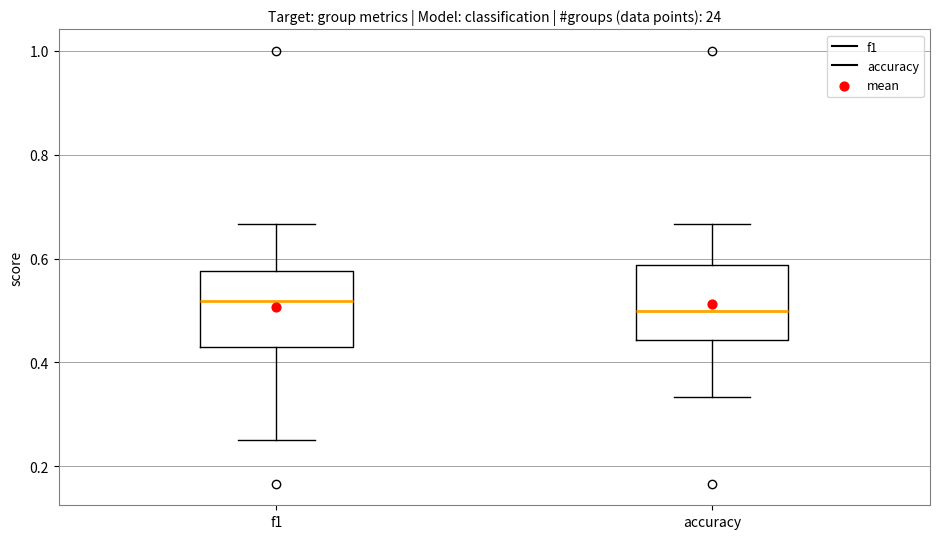

Reading left to right, read every box against the y-axis: the position of its median line, the range the box covers, and the ends of its whiskers. The values are not printed on the chart, so give them approximately, as read against the axis.

f1: median 0.52, box 0.42 to 0.58, whiskers 0.26 to 0.66
accuracy: median 0.50, box 0.44 to 0.58, whiskers 0.34 to 0.66